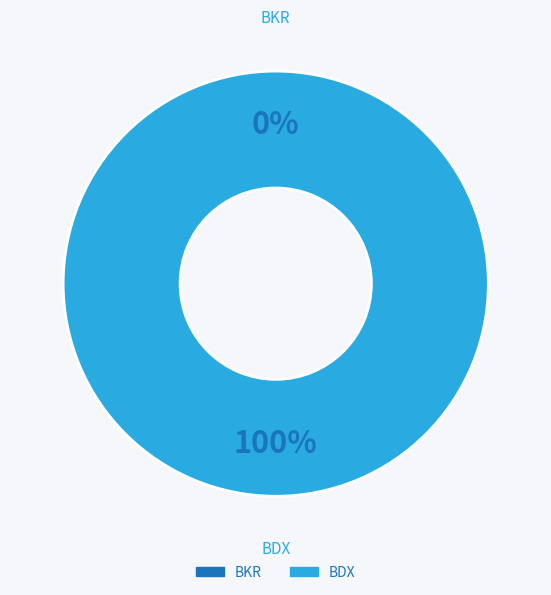

Between BDX and BKR, which is larger?

BDX